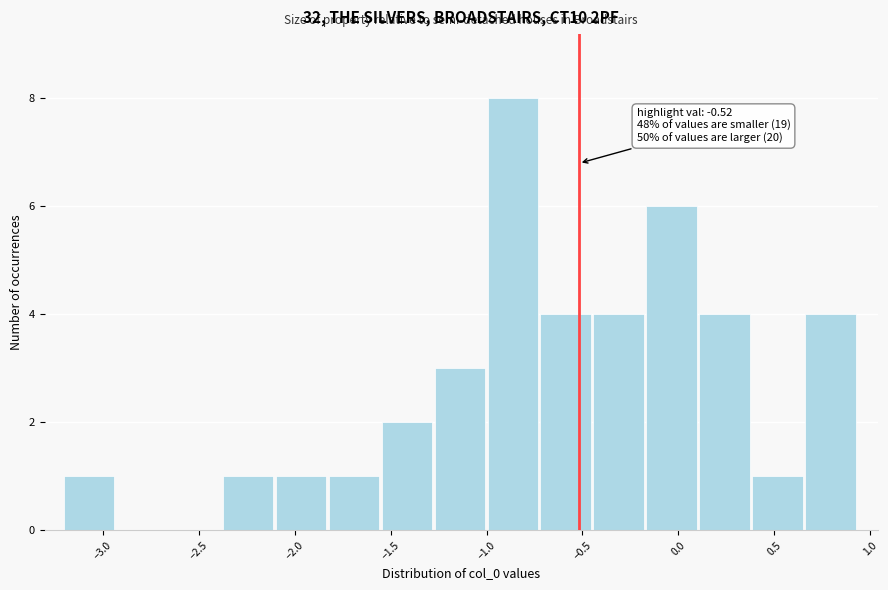

Which range on the x-axis has the tallest bar?

-1.00 to -0.70